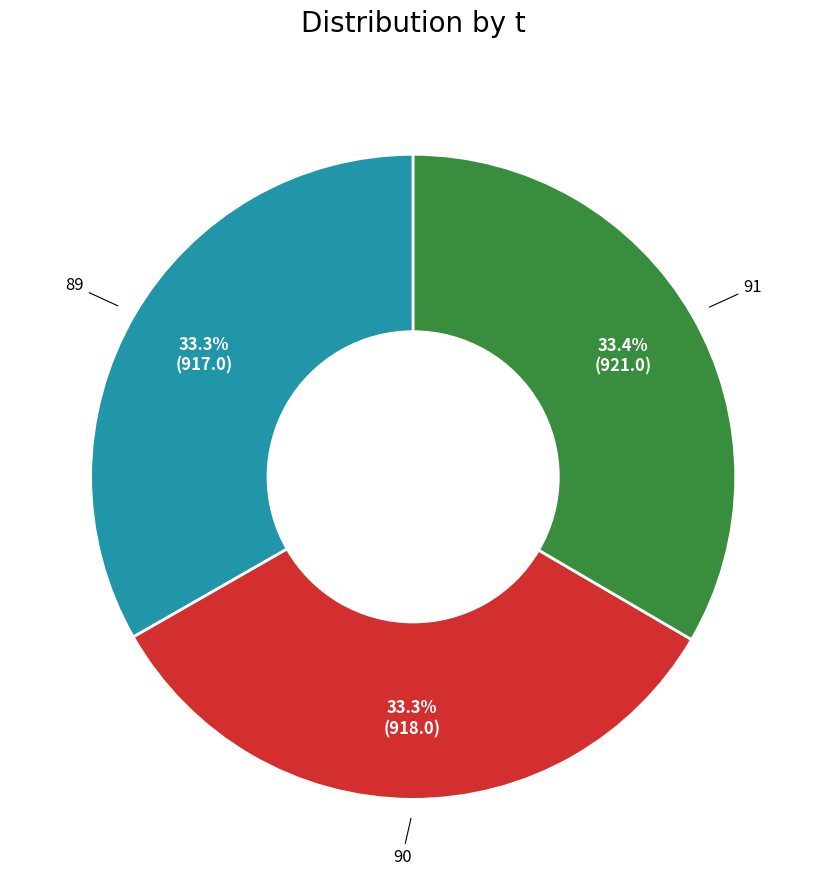

Is there any slice that represents more than half of the pie?

No